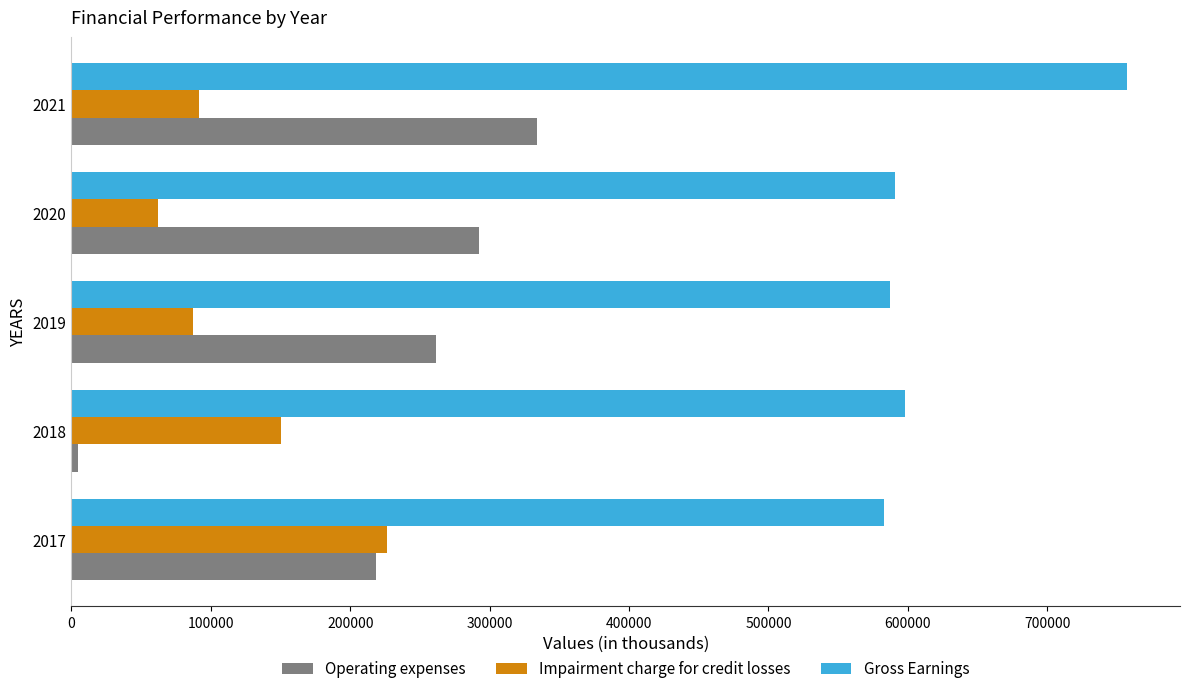

Which series has the largest range (max minus min)?

Operating expenses